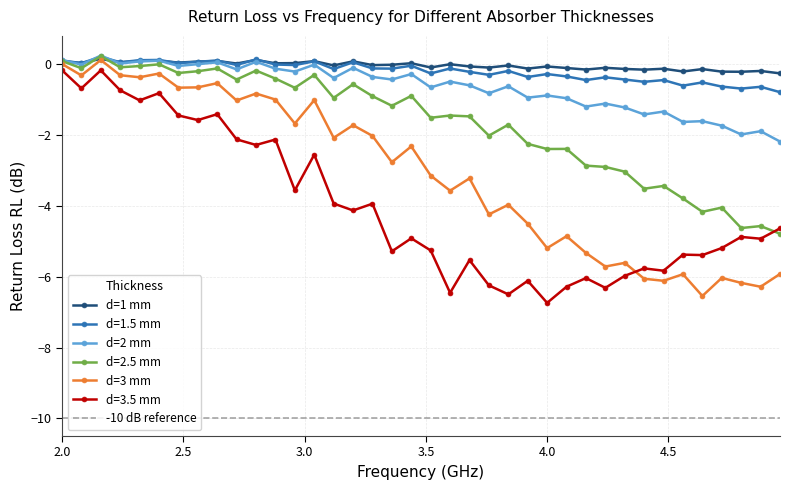

What is the highest value of the d=1 mm series?

0.1